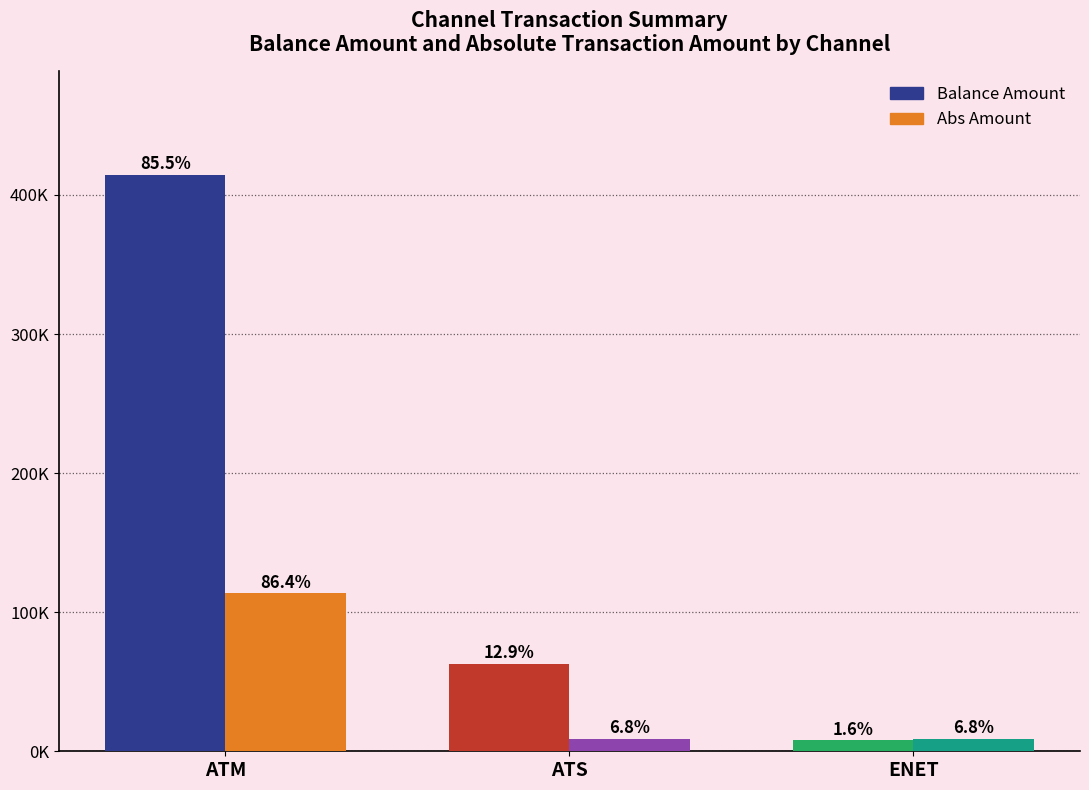

Is the value of Balance Amount at ENET greater than the value of Abs Amount at ENET?

No